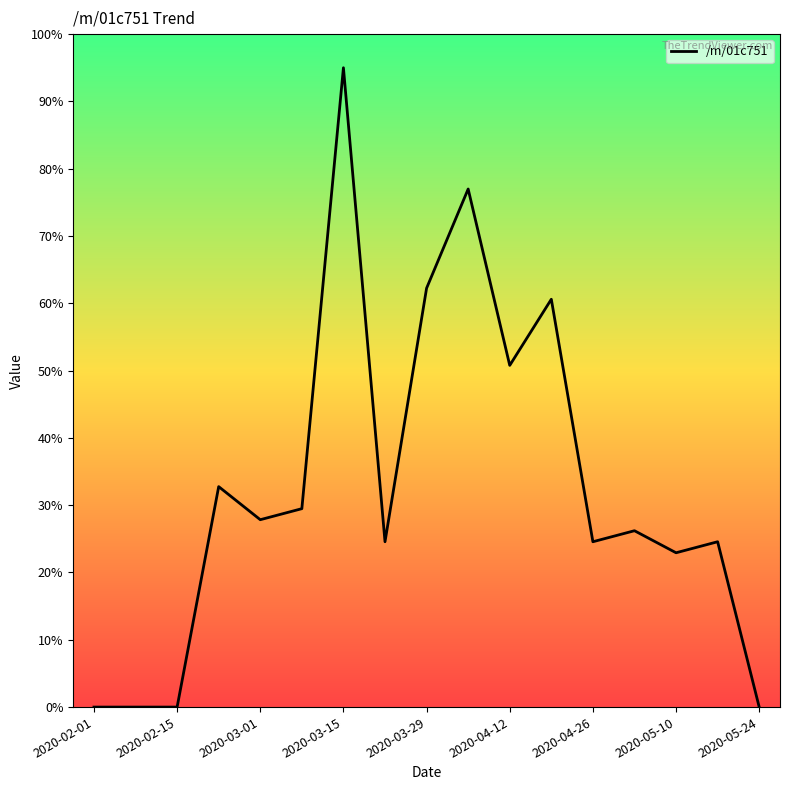

What is the difference between the maximum and minimum values?

95.0